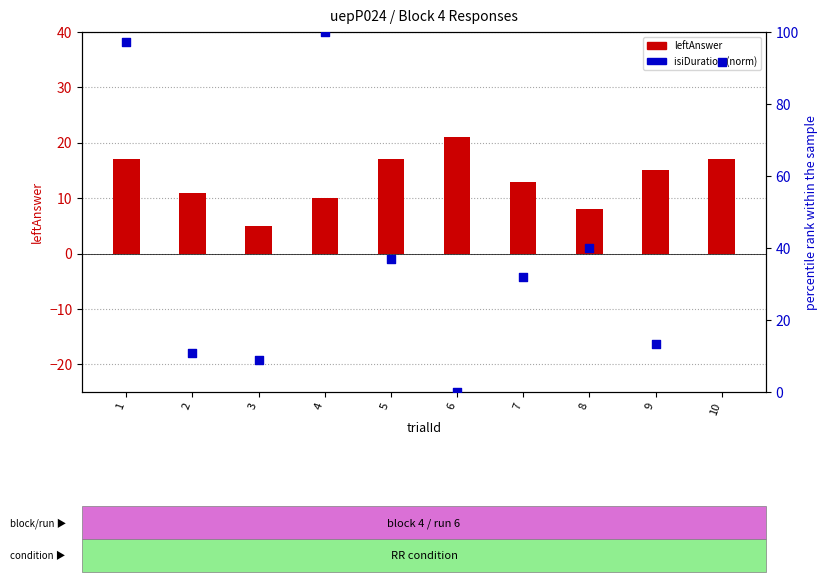

Is the value of isiDuration (norm) at 2 greater than the value of leftAnswer at 4?

Yes